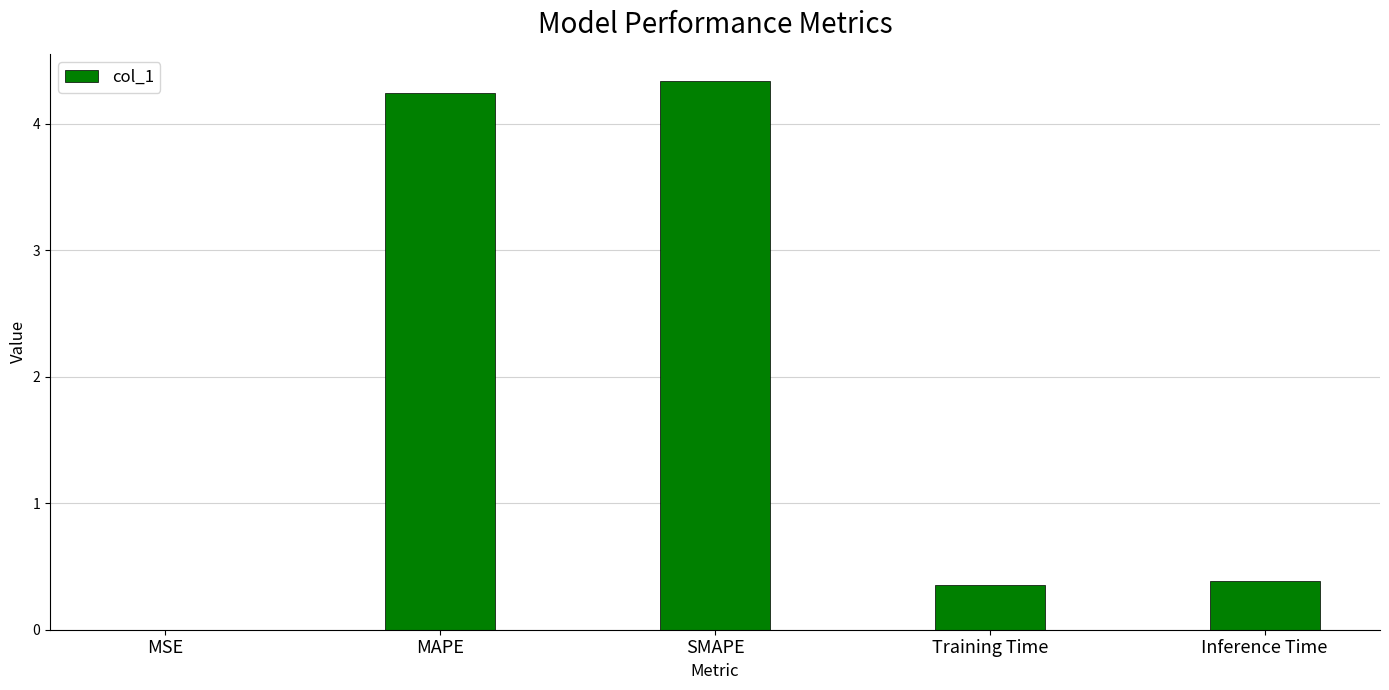

What is the greatest value displayed?

4.3